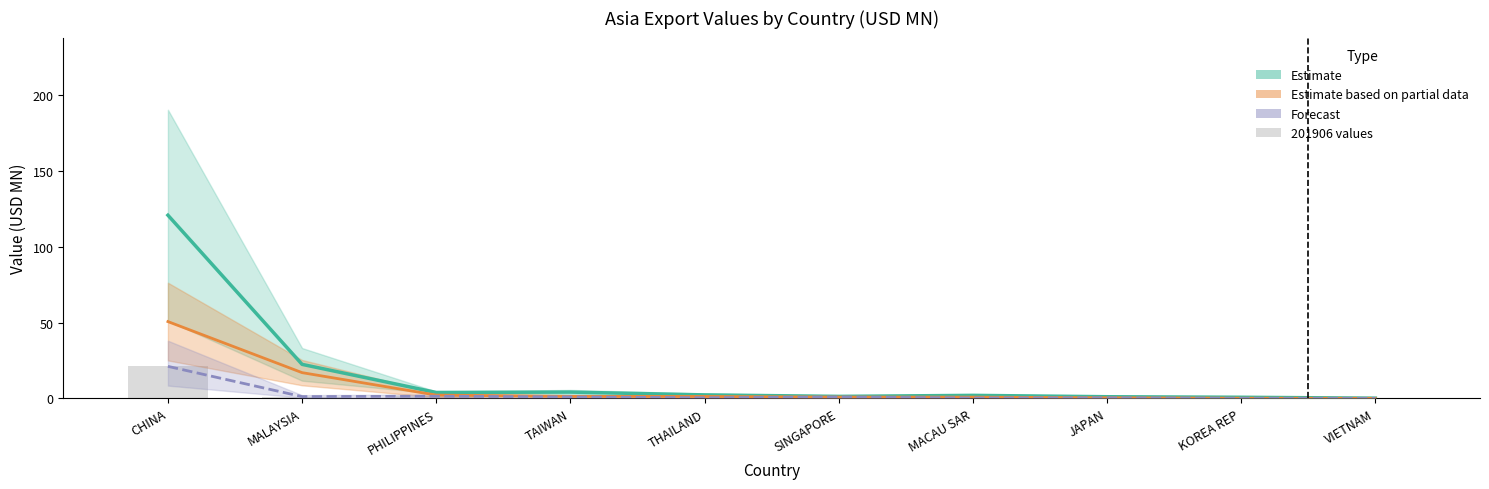

The Estimate (201612–201812 midline) series shows 1.1 at JAPAN. True or false?

True